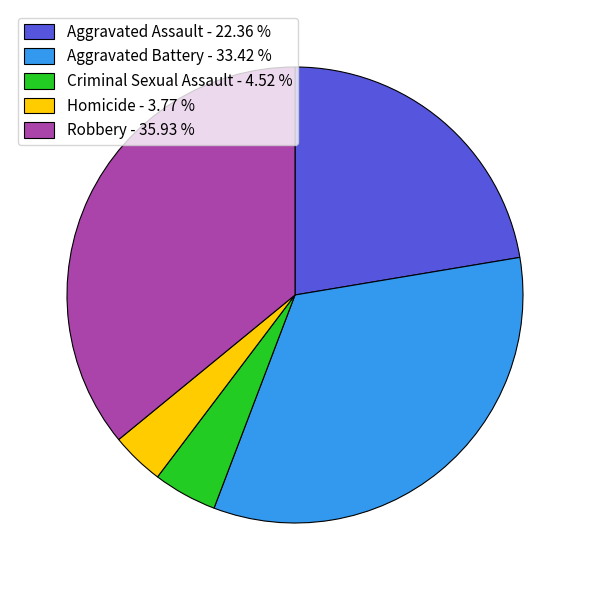

Is Aggravated Battery the majority of the pie?

No